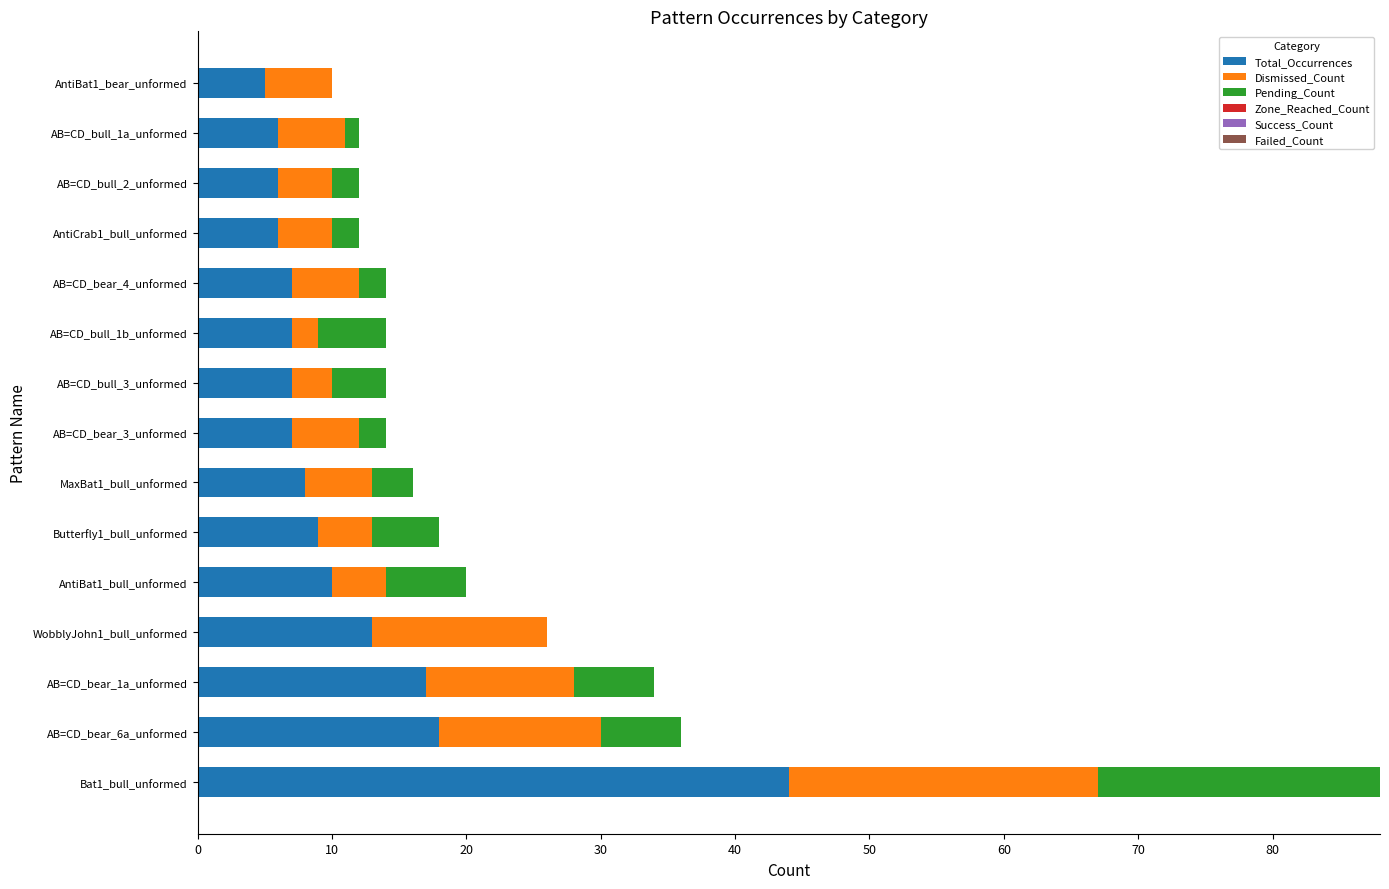

At which category is the sum across all series the highest?

Bat1_bull_unformed